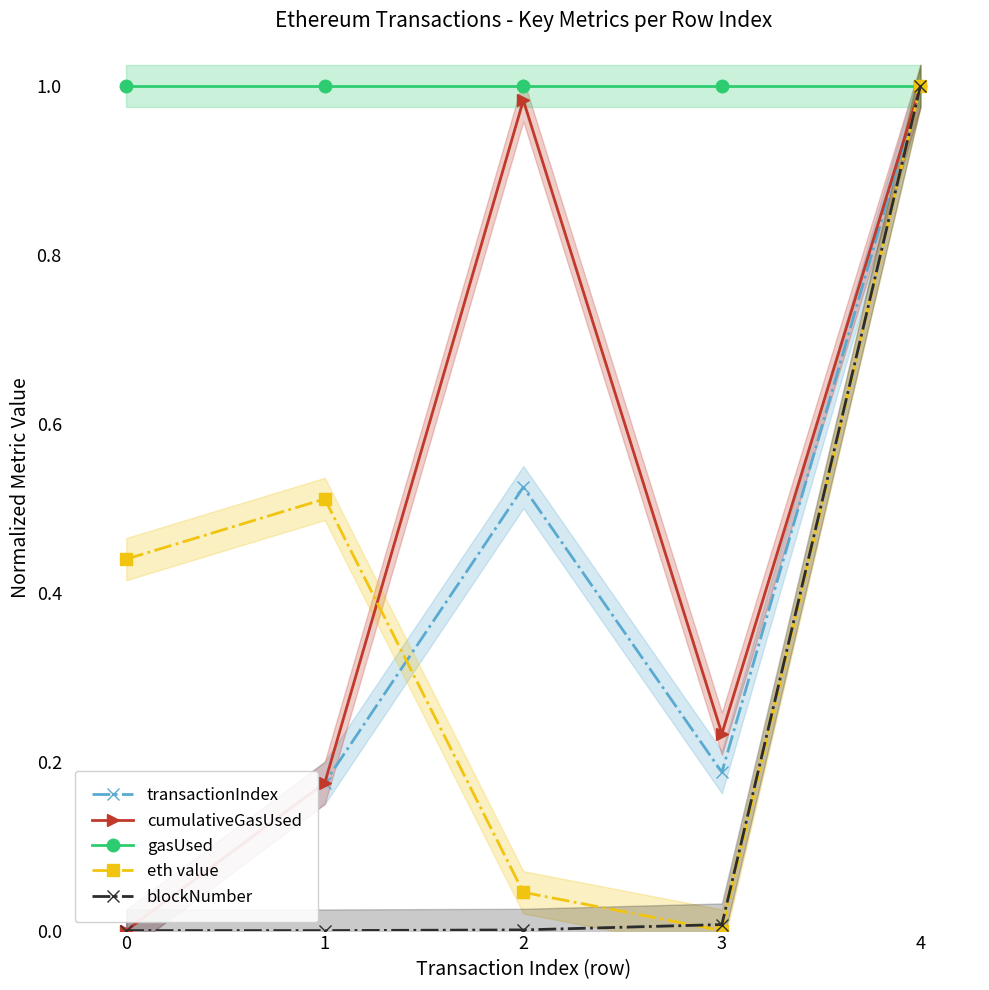

Where is the first local minimum for eth value?

3